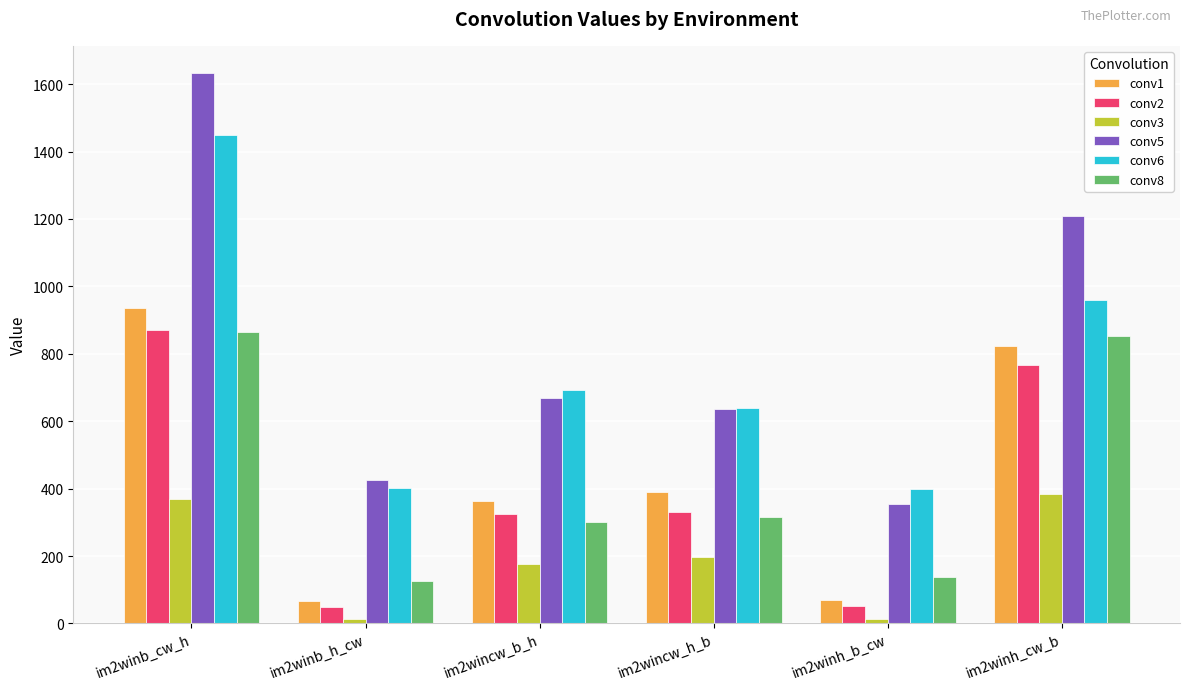

What is the minimum value shown in the chart?

12